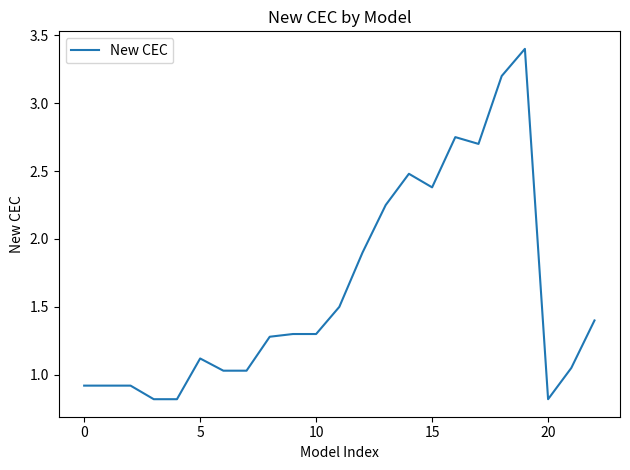

What is the smallest value displayed?

0.8